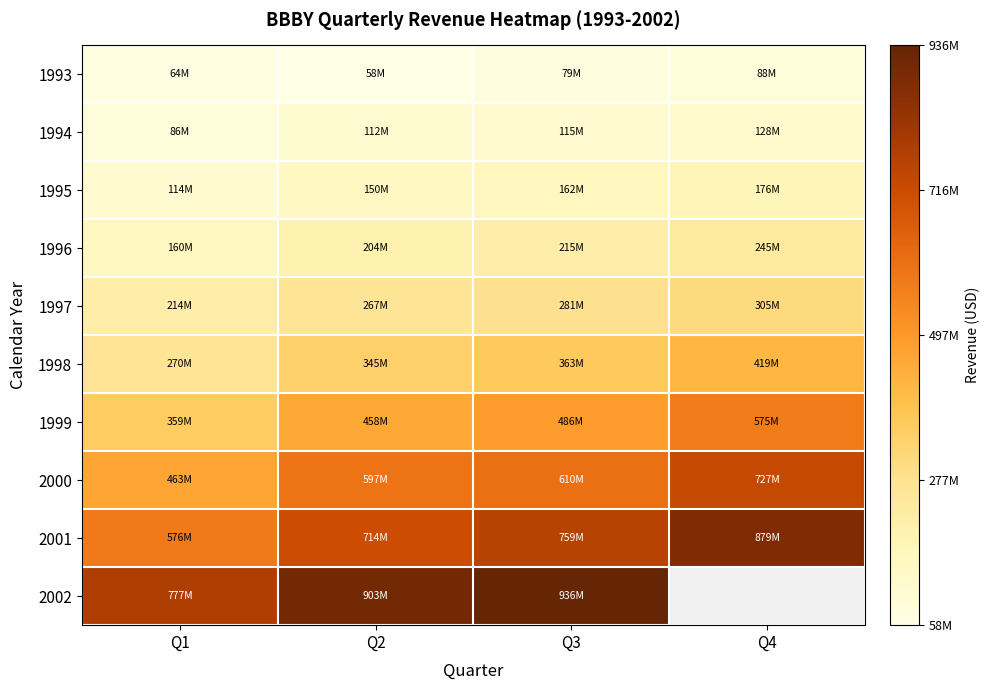

What is the spread (max minus min) of values at Q3?

856930000.0